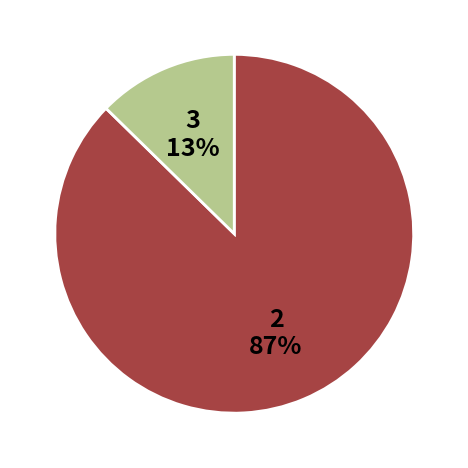

To the nearest percent, what is the average slice percentage?

50%